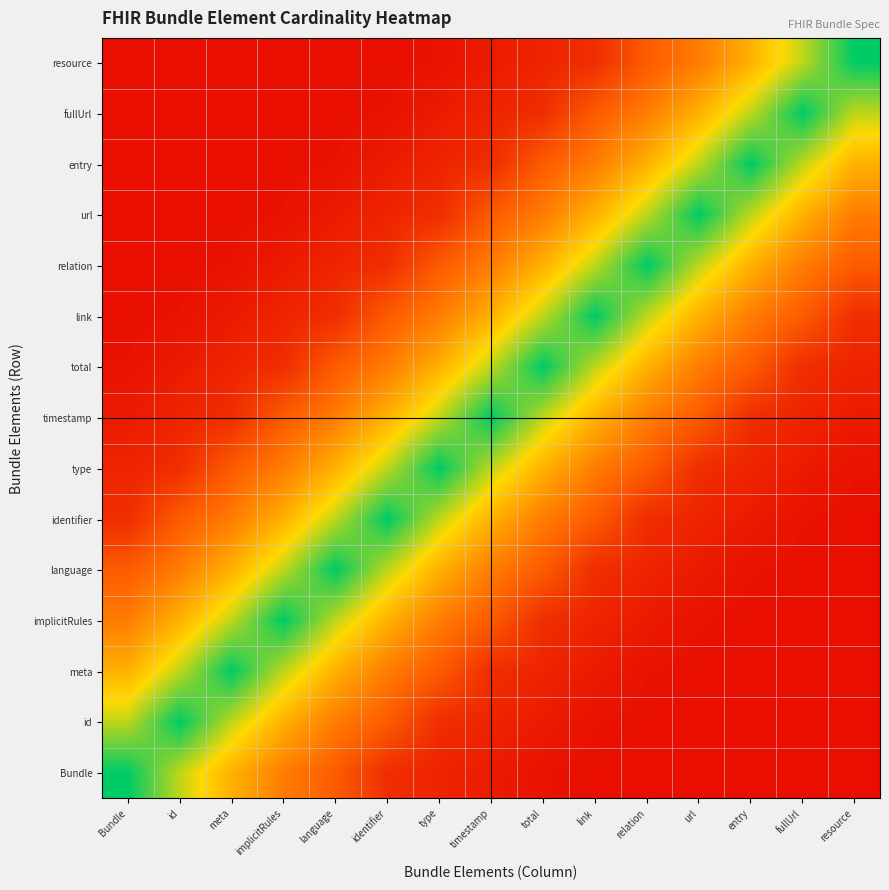

Between language and url, which is larger?

url